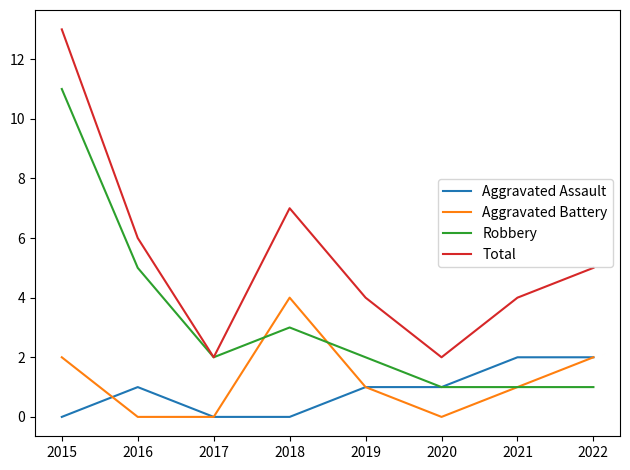

Which series has the widest spread of values?

Total